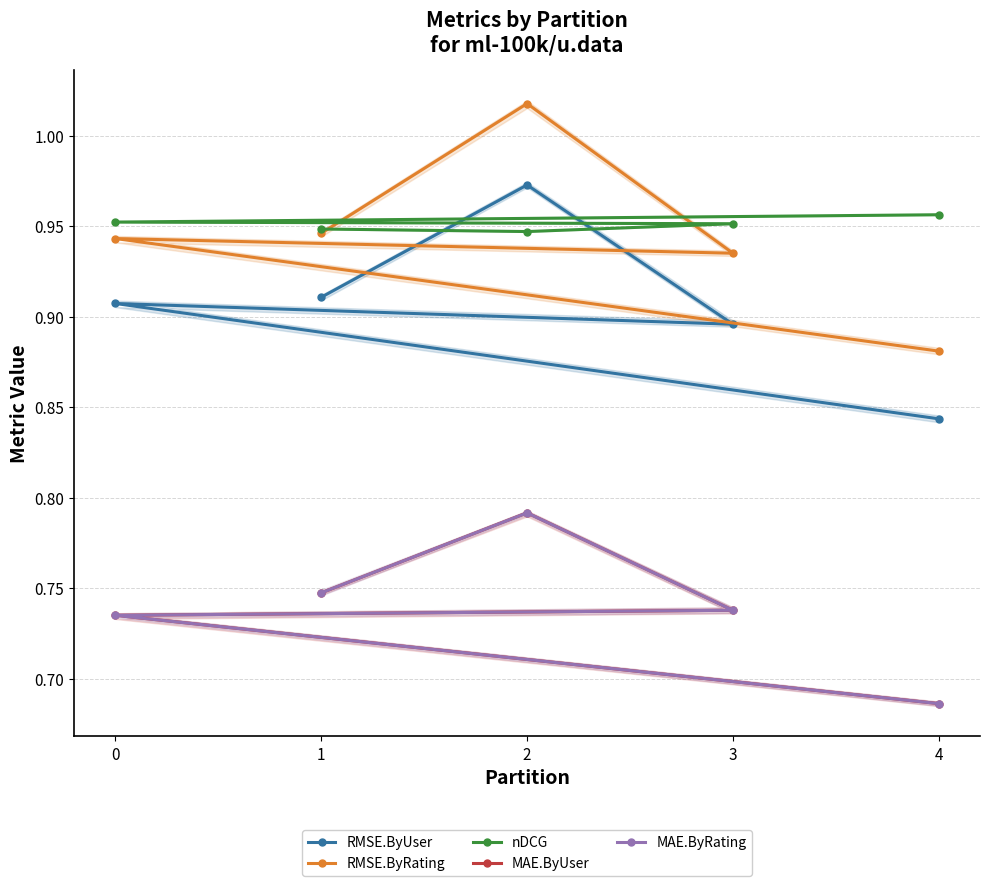

How many MAE.ByUser values are between 0 and 1?

5